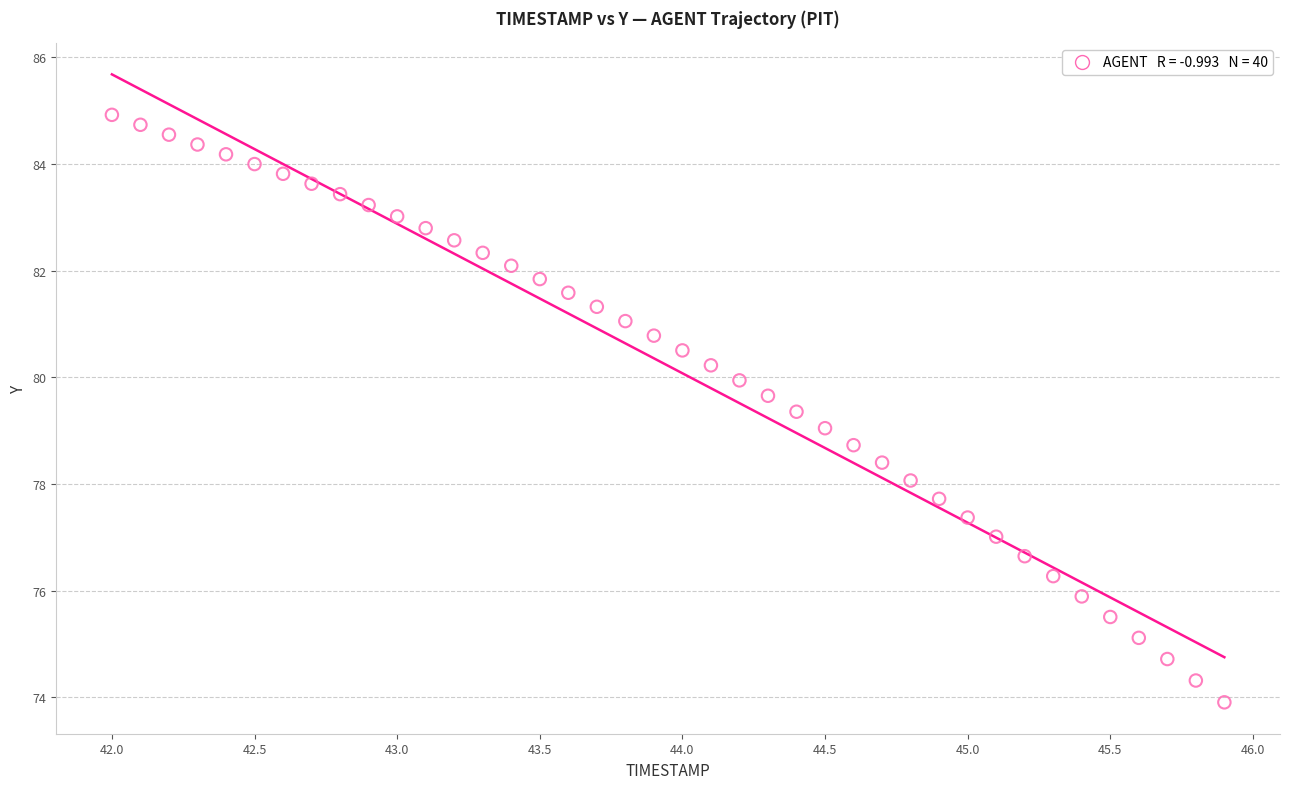

What is the range of Y values (max minus min)?

11.0